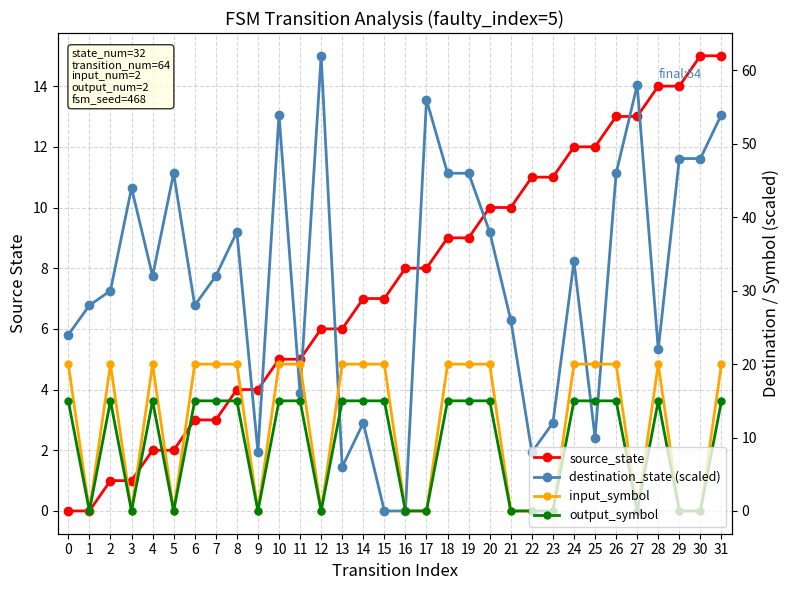

True or false: destination_state (scaled) has more than 2 points higher than both neighbors.

True